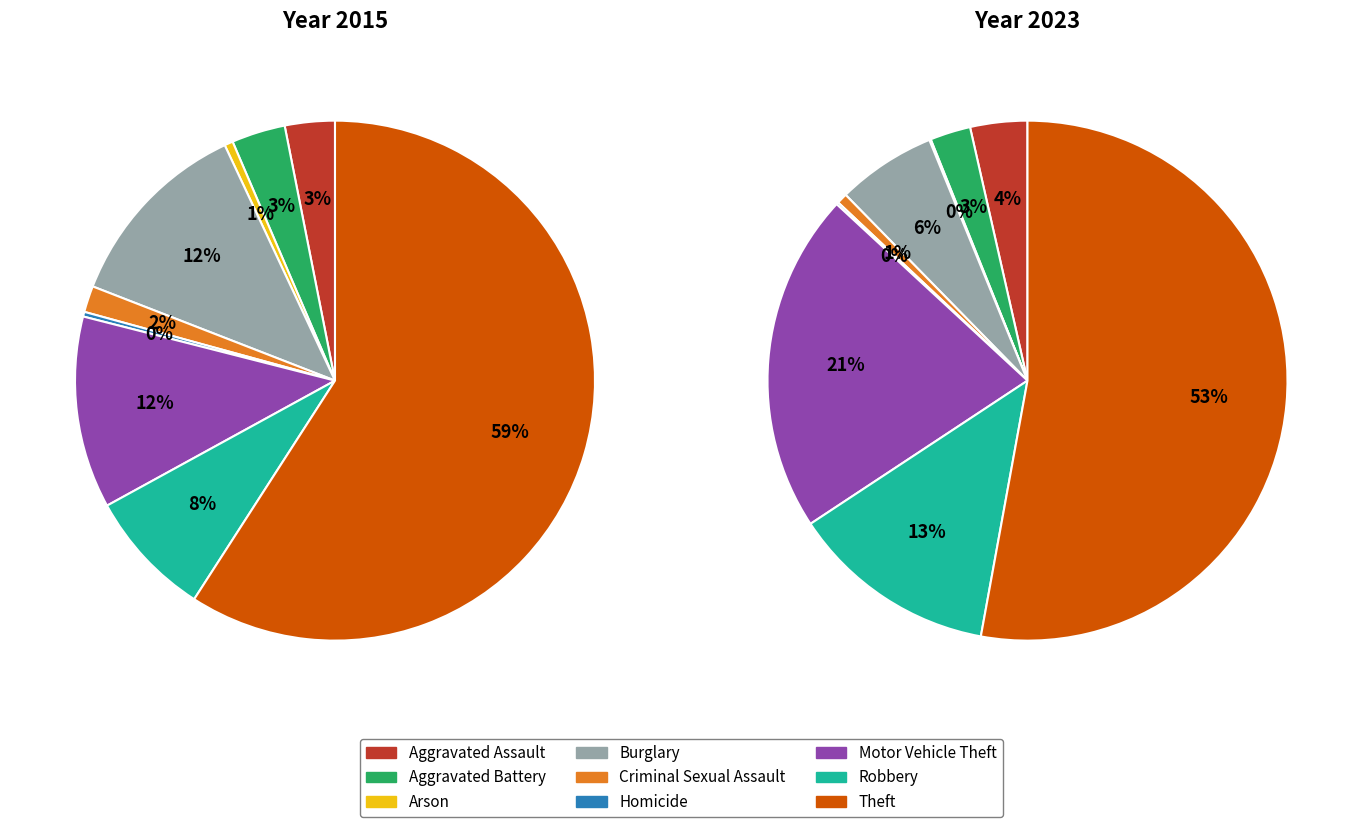

Is 3 the majority of the pie?

No